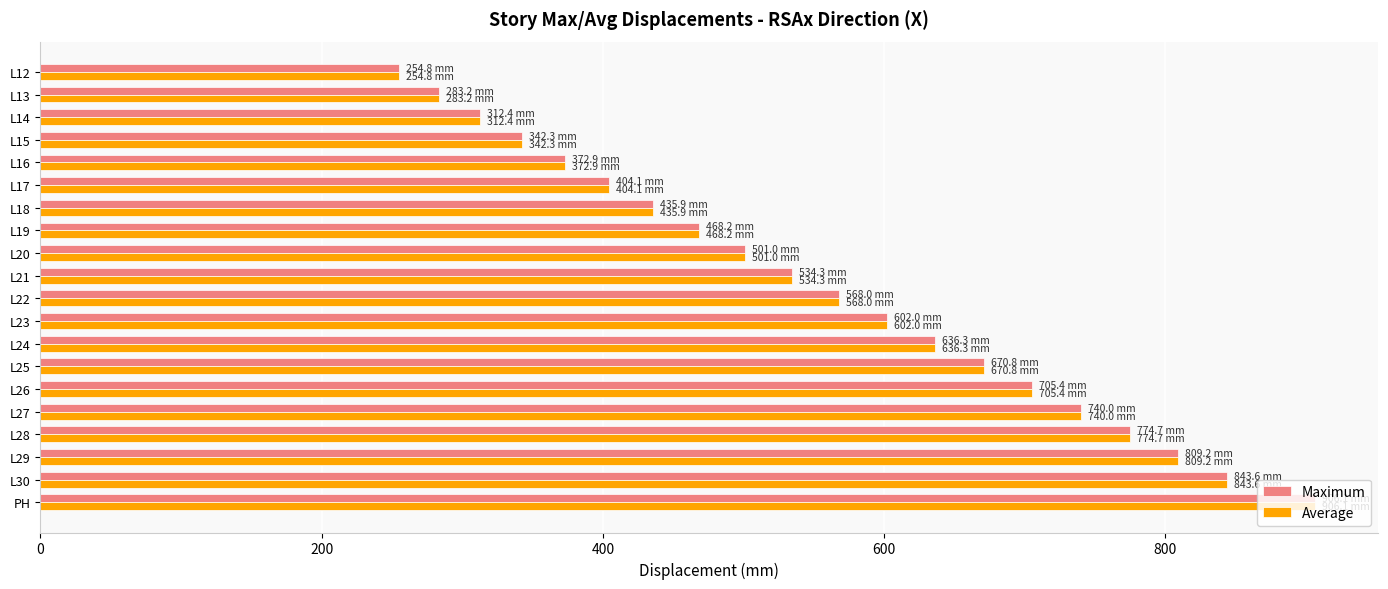

What is the difference between the maximum and minimum values in the Average series?

651.2